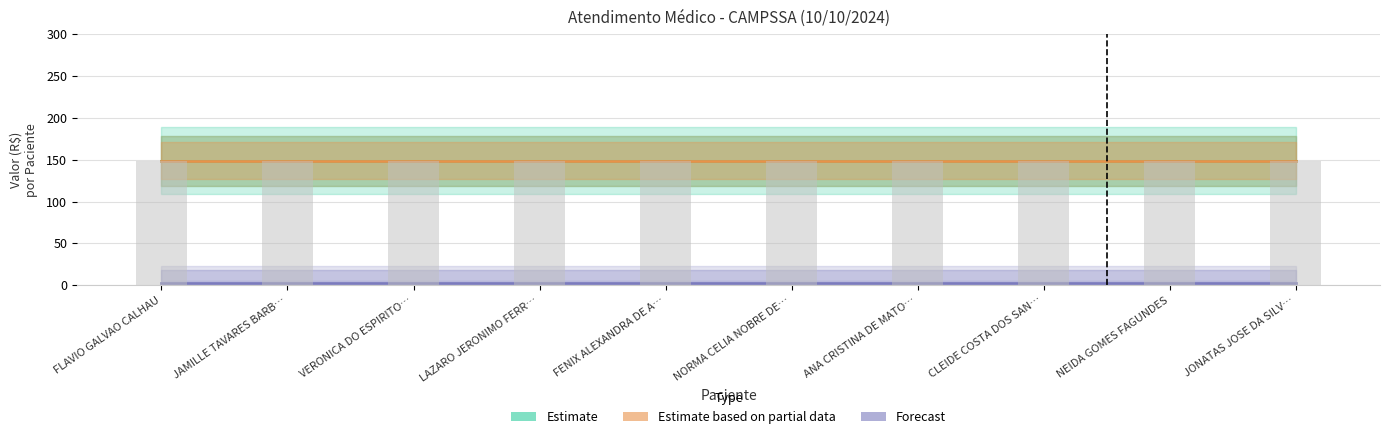

At which category is the sum across all series the highest?

FLAVIO GALVAO CALHAU